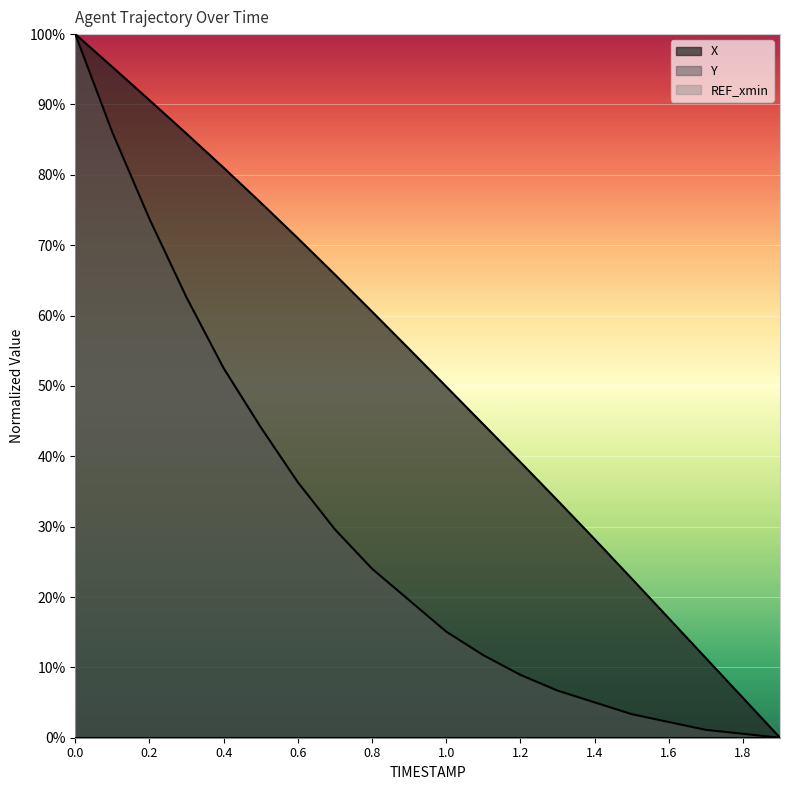

How many categories are shown in the chart?

20